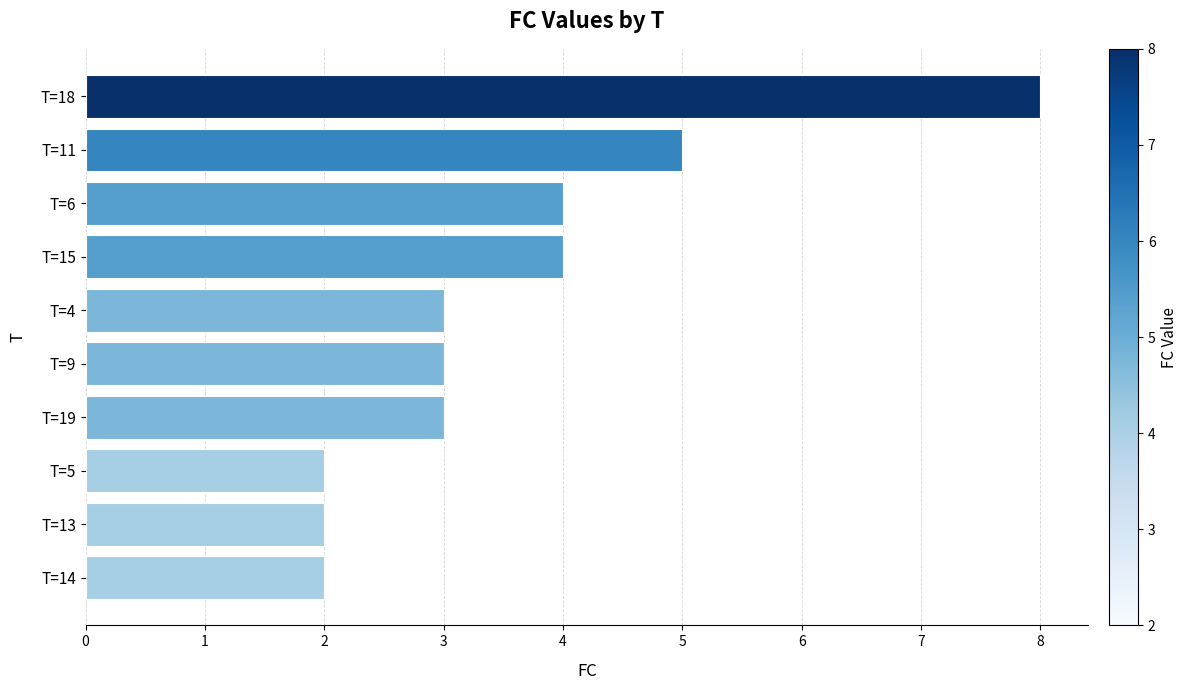

Reading top to bottom, extract all data points from this chart.

8	5	4	4	3	3	3	2	2	2